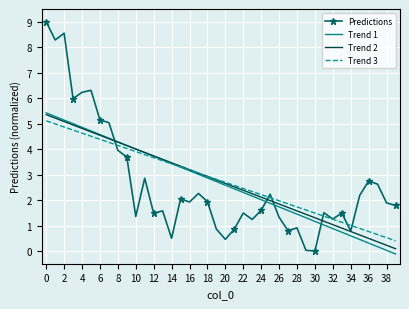

What is the maximum value shown in the chart?

9.0